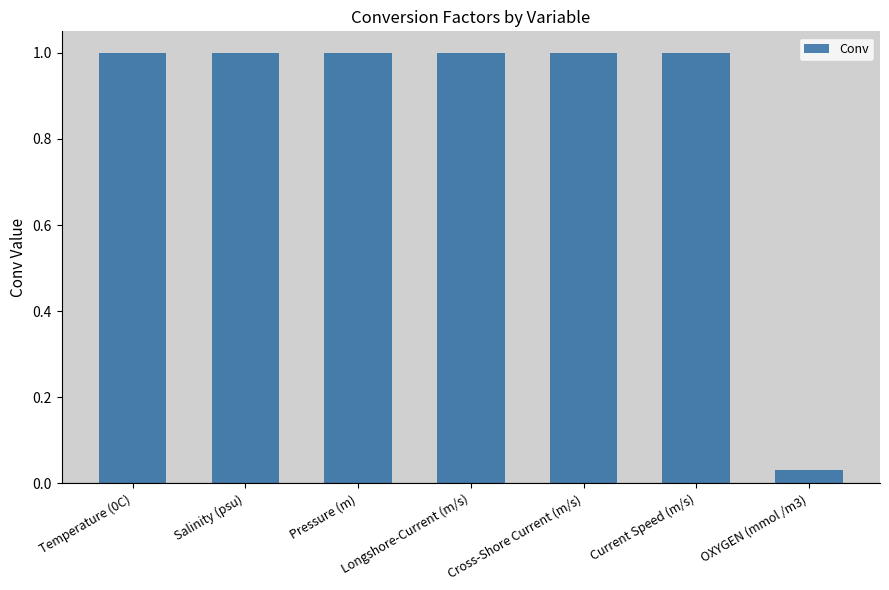

What position from the left is Cross-Shore Current (m/s)?

5